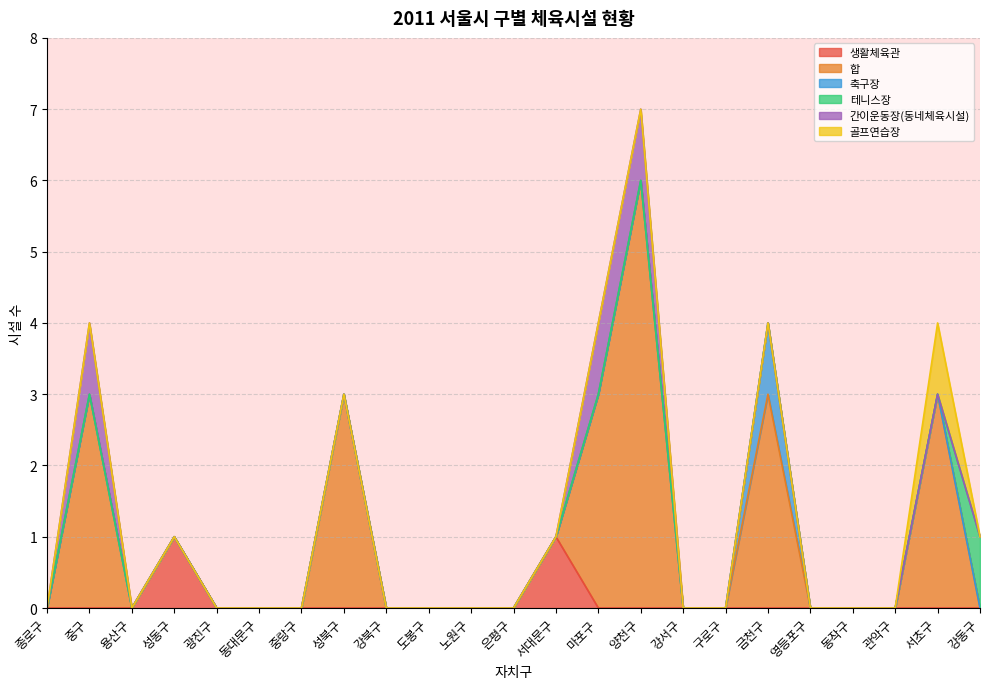

Reading right to left, list all the values displayed in this chart.

생활체육관: 0	0	0	0	0	0	0	0	0	0	1	0	0	0	0	0	0	0	0	1	0	0	0
합: 0	3	0	0	0	3	0	0	6	3	0	0	0	0	0	3	0	0	0	0	0	3	0
축구장: 0	0	0	0	0	1	0	0	0	0	0	0	0	0	0	0	0	0	0	0	0	0	0
테니스장: 1	0	0	0	0	0	0	0	0	0	0	0	0	0	0	0	0	0	0	0	0	0	0
간이운동장(동네체육시설): 0	0	0	0	0	0	0	0	1	1	0	0	0	0	0	0	0	0	0	0	0	1	0
골프연습장: 0	1	0	0	0	0	0	0	0	0	0	0	0	0	0	0	0	0	0	0	0	0	0